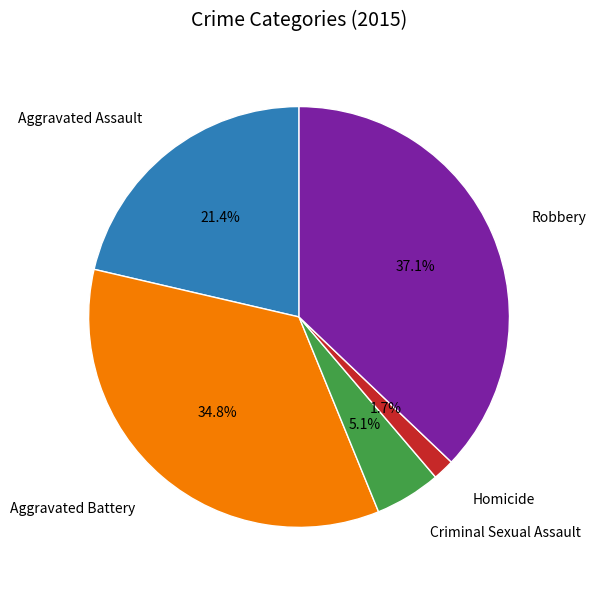

Is there any slice that represents more than half of the pie?

No